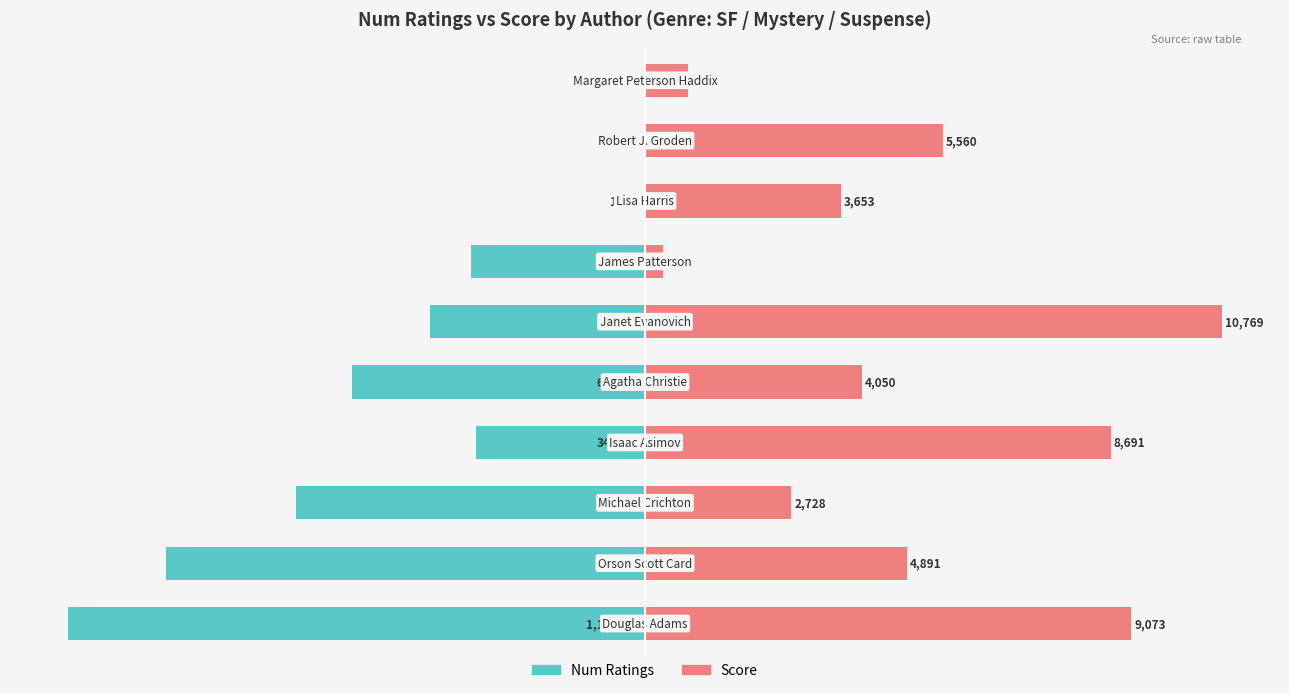

Reading left to right, extract all data points from this chart.

Num Ratings: -100.0	-82.9	-60.4	-29.3	-50.8	-37.3	-30.1	-0.1	-0.0	-0.0
Score: 84.3	45.4	25.3	80.7	37.6	100.0	3.1	33.9	51.6	7.5